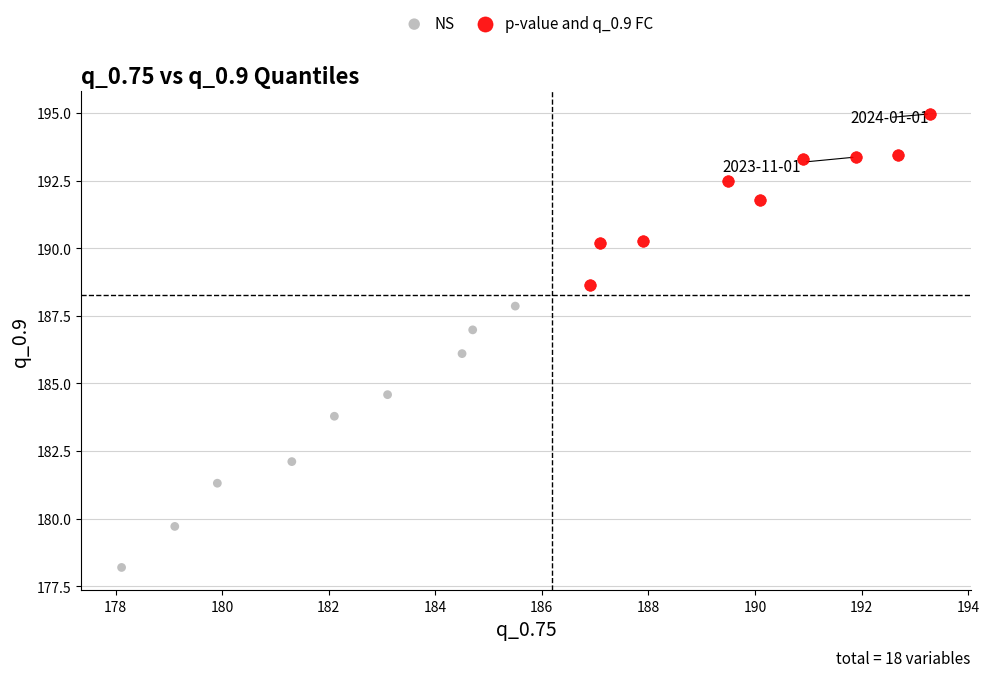

Which series has the largest Y range (max minus min)?

NS